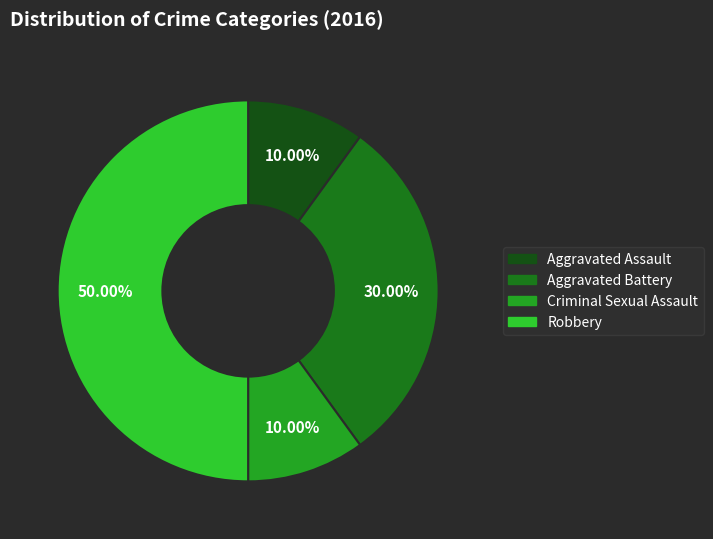

To the nearest percent, what percentage of the pie is Criminal Sexual Assault?

10%